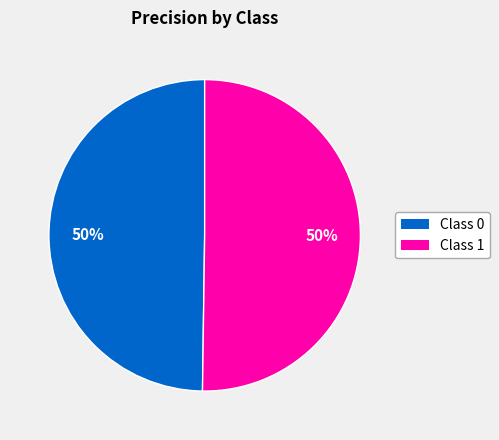

To the nearest percent, what is the average slice percentage?

50%